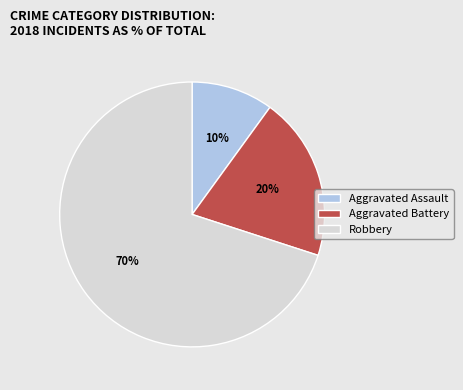

Approximately how many times larger is the value at Aggravated Battery compared to Robbery?

0.3